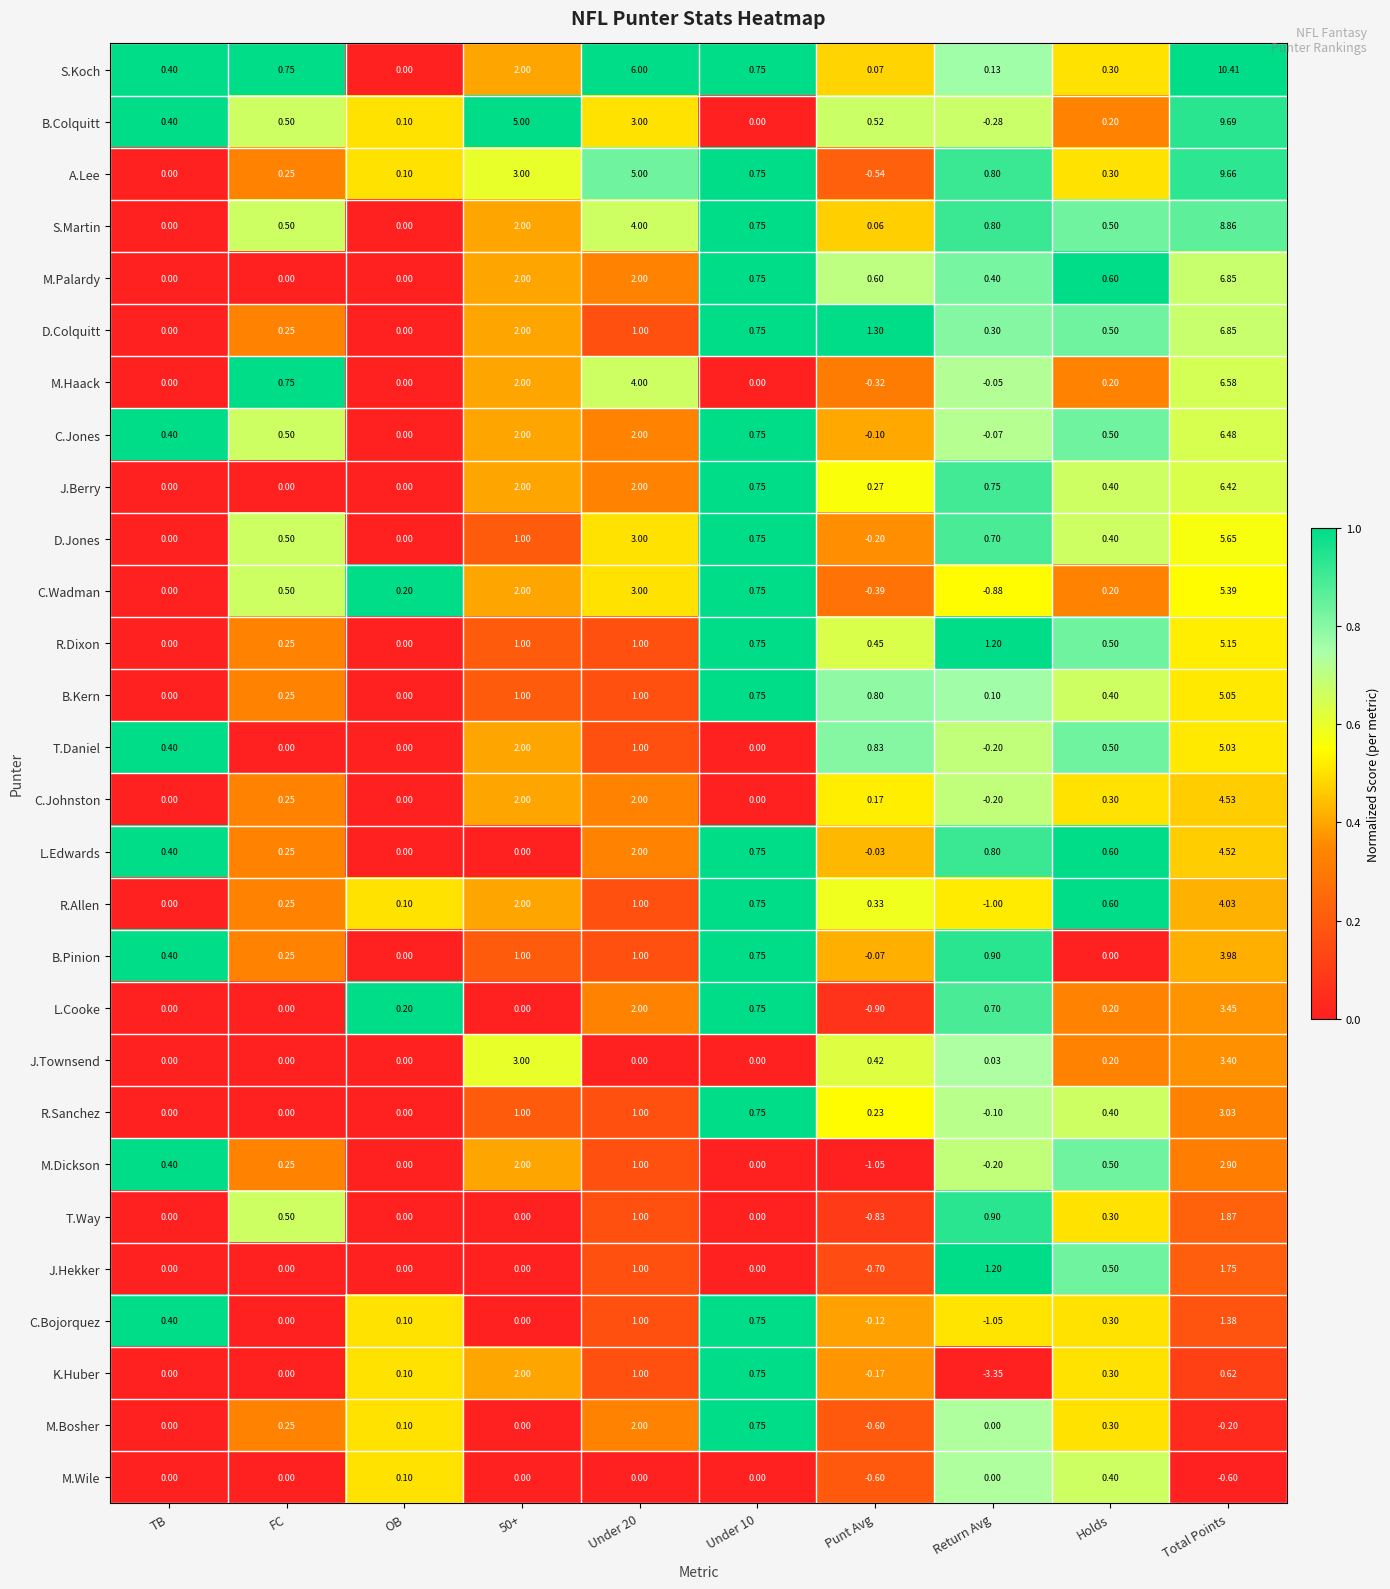

Is the value of J.Berry at 50+ greater than the value of C.Johnston at Return Avg?

Yes